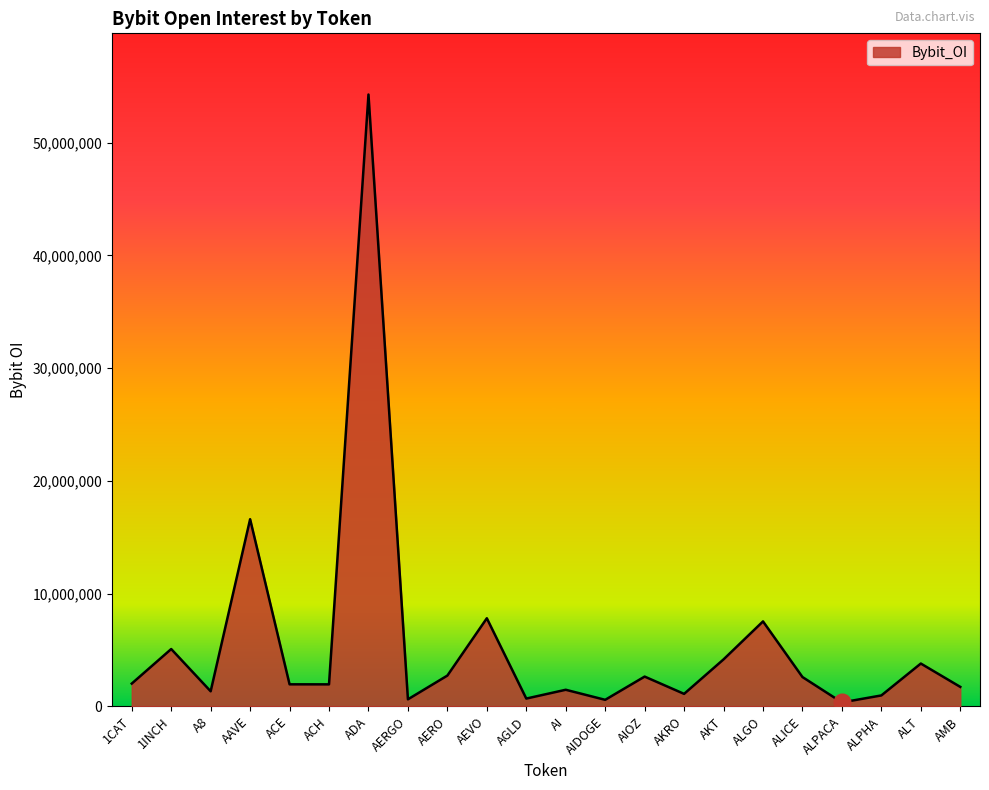

Between ALPHA and ALICE, which is larger?

ALICE